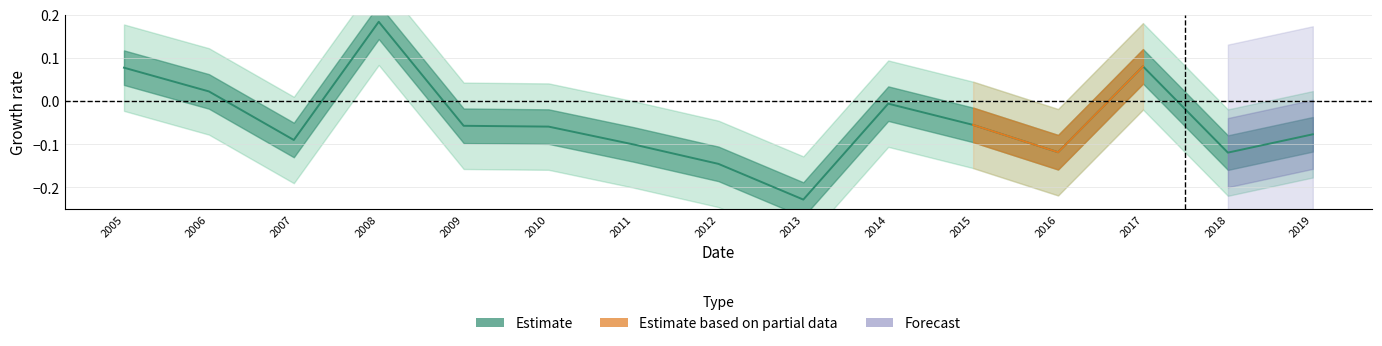

List the labels in order of value, smallest first.

2013, 2012, 2018, 2016, 2011, 2007, 2019, 2010, 2009, 2015, 2014, 2006, 2005, 2017, 2008